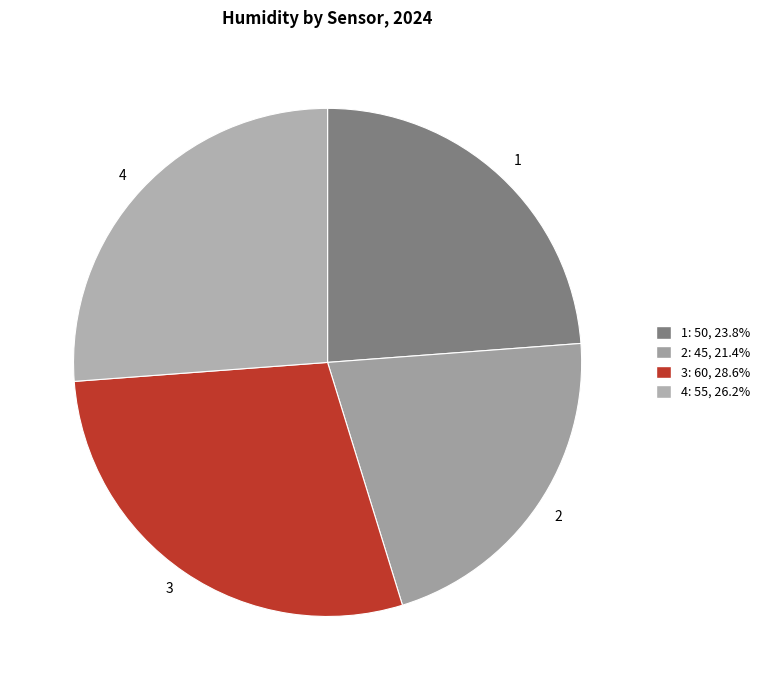

The 2 slice represents 31% of the pie. True or false?

False